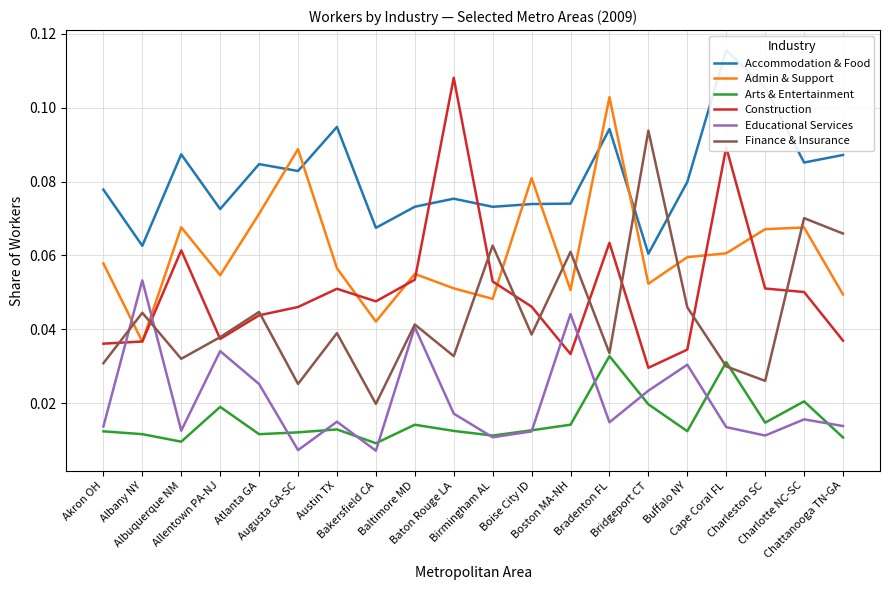

Is the value of Accommodation & Food at Buffalo NY greater than the value of Educational Services at Augusta GA-SC?

Yes